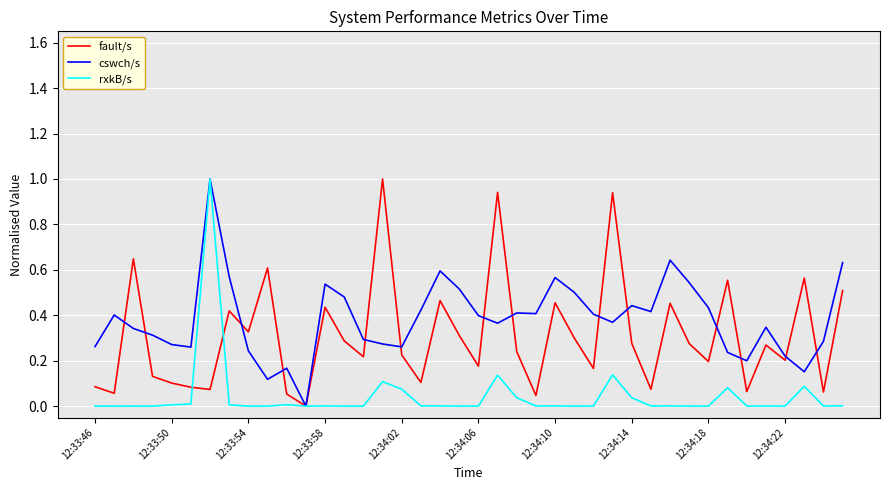

Does the chart have visible grid lines?

Yes